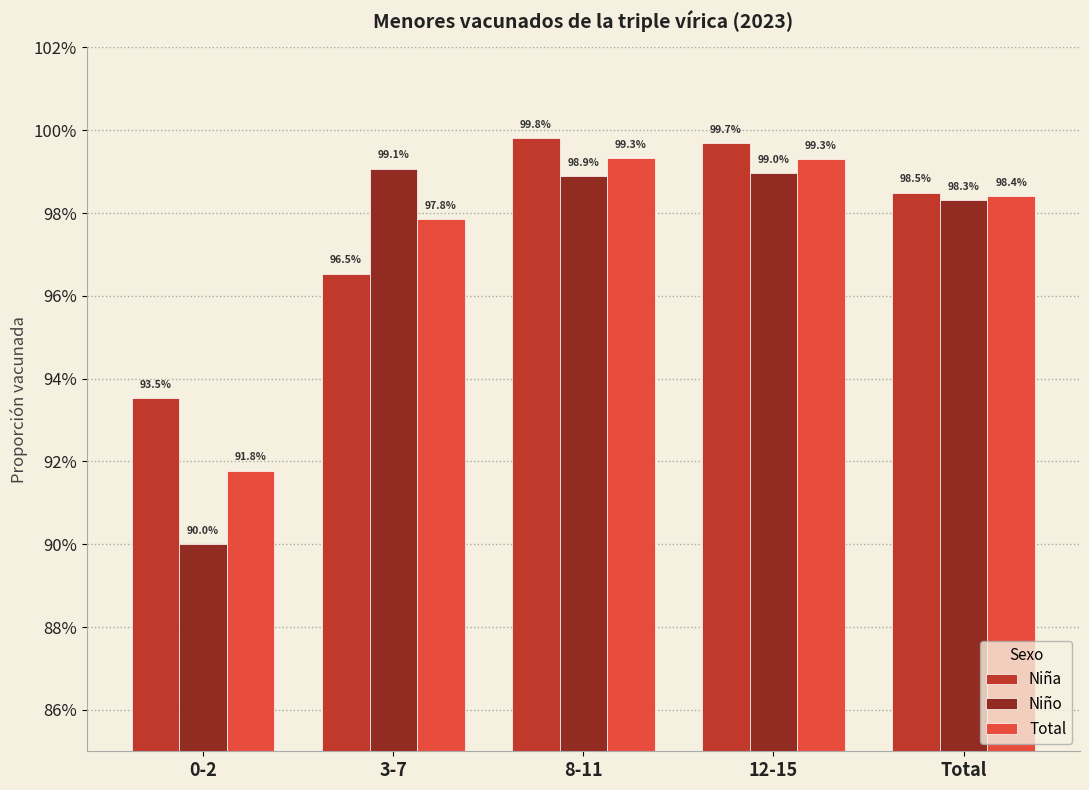

Does the chart contain stacked bars?

No